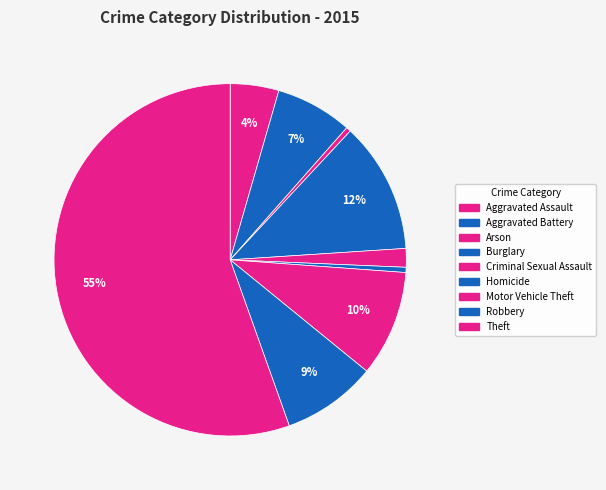

To the nearest percent, what is the combined percentage of Arson and Motor Vehicle Theft?

10%